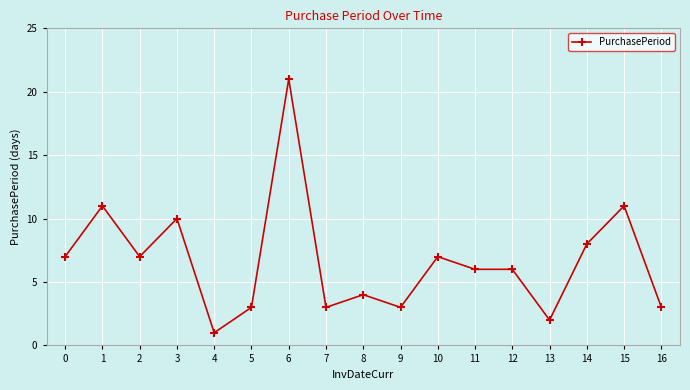

Reading left to right, extract all data points from this chart.

0=7	1=11	2=7	3=10	4=1	5=3	6=21	7=3	8=4	9=3	10=7	11=6	12=6	13=2	14=8	15=11	16=3